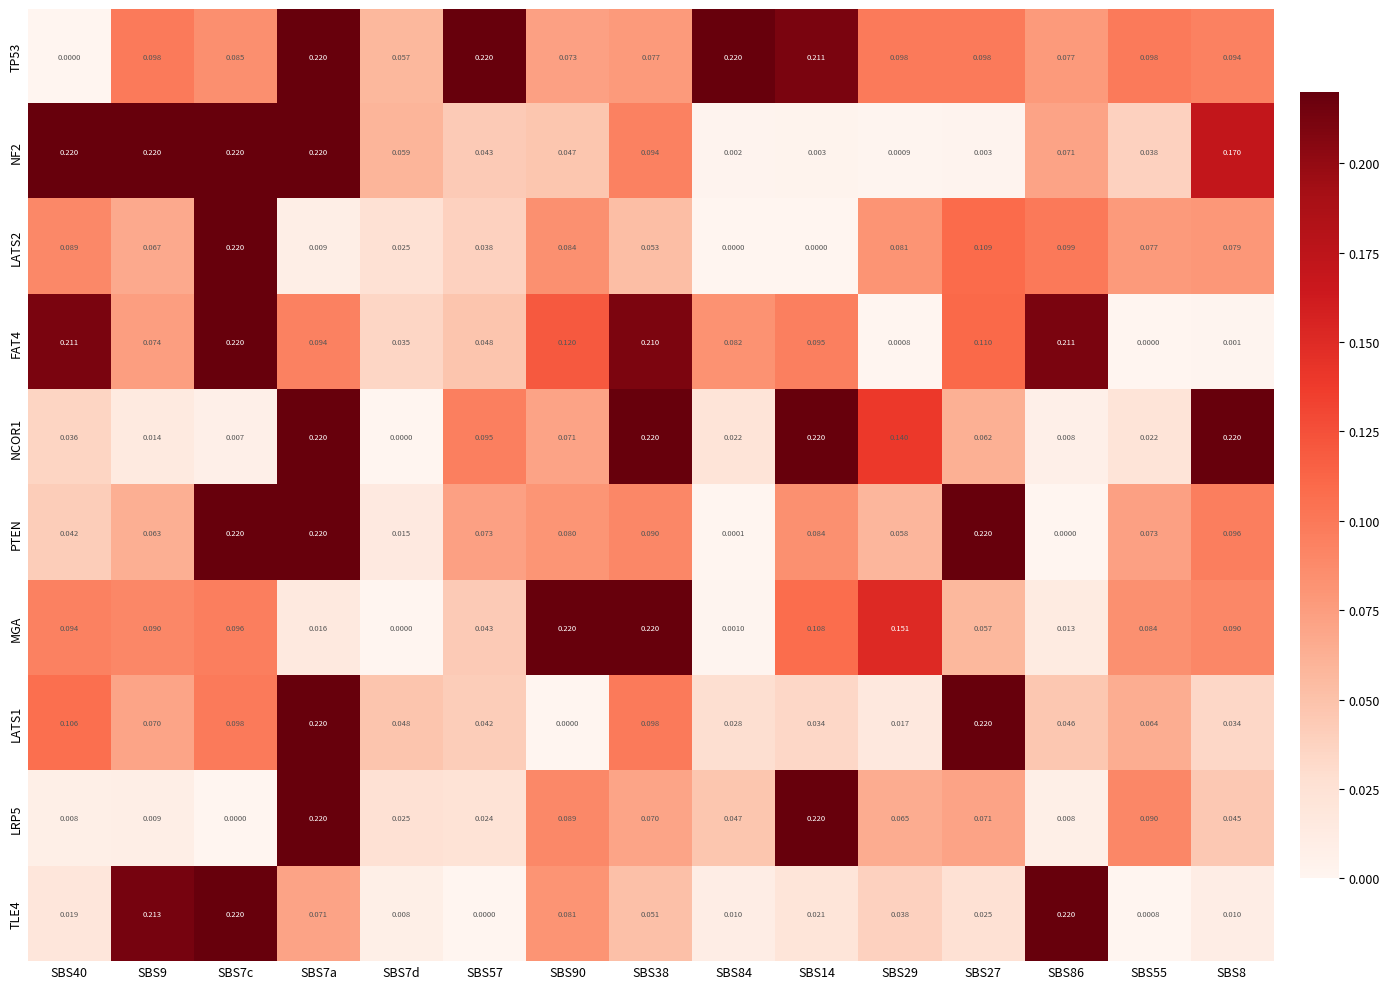

Is the value of LATS1 at SBS9 greater than the value of NCOR1 at SBS84?

Yes